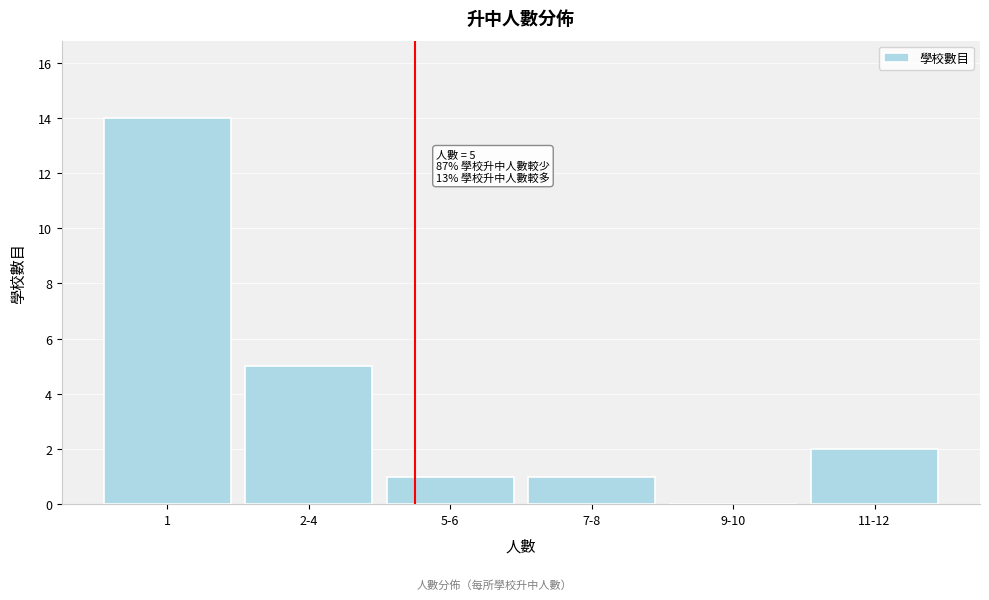

Reading left to right, extract all data points from this chart.

1=14	2-4=5	5-6=1	7-8=1	9-10=0	11-12=2